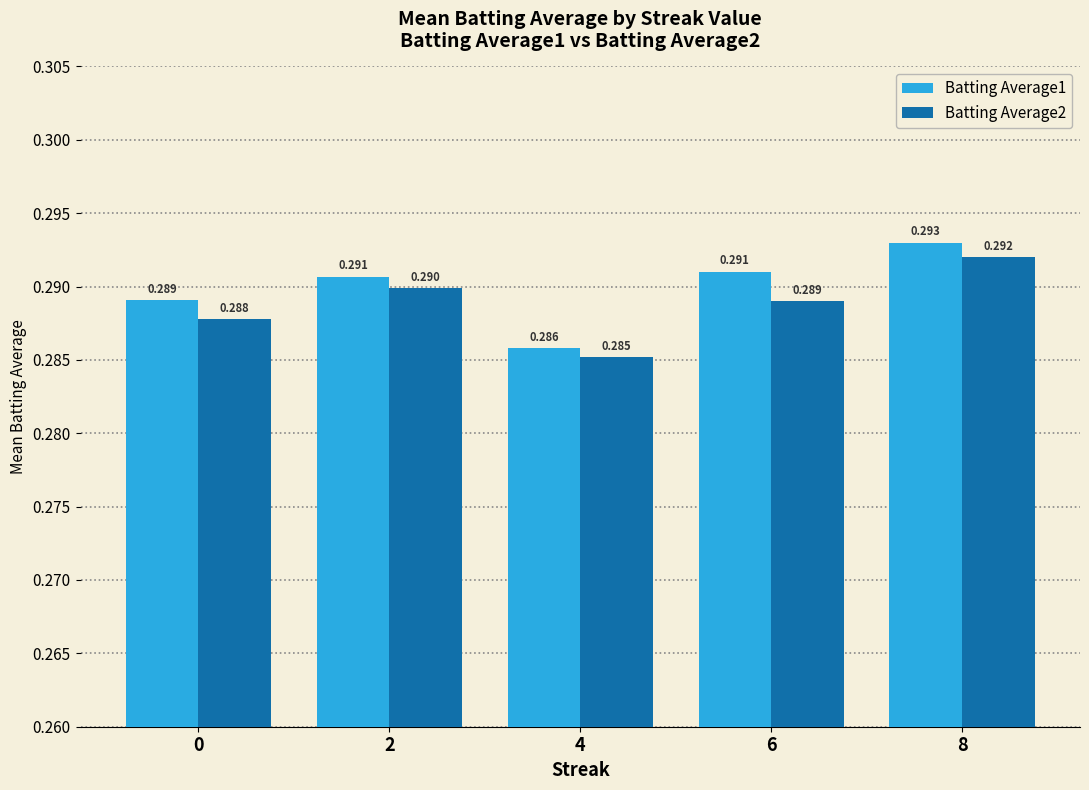

Count the number of categories in the chart.

5